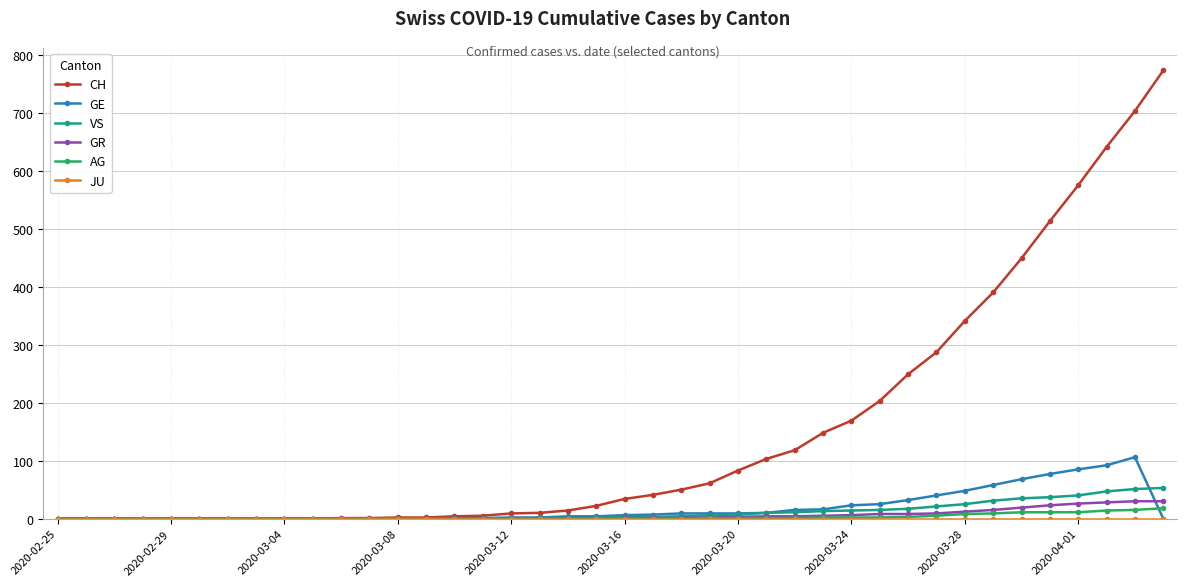

Which series has the largest total across all categories?

CH